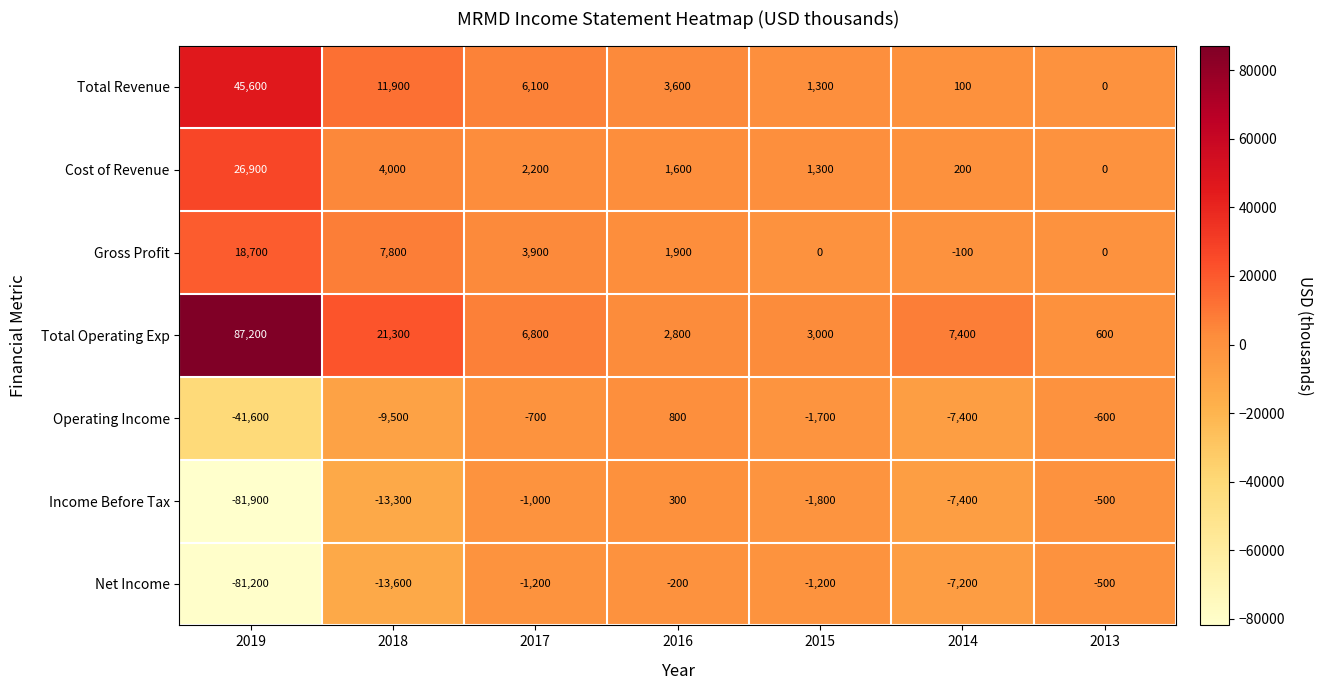

The Income Before Tax series shows -181 at 2013. True or false?

False